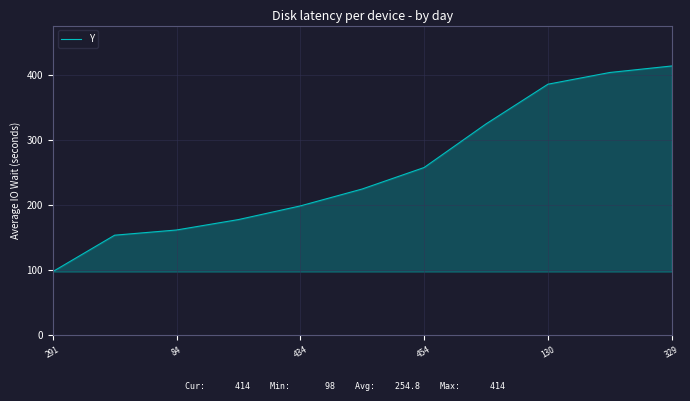

What is the smallest value displayed?

98